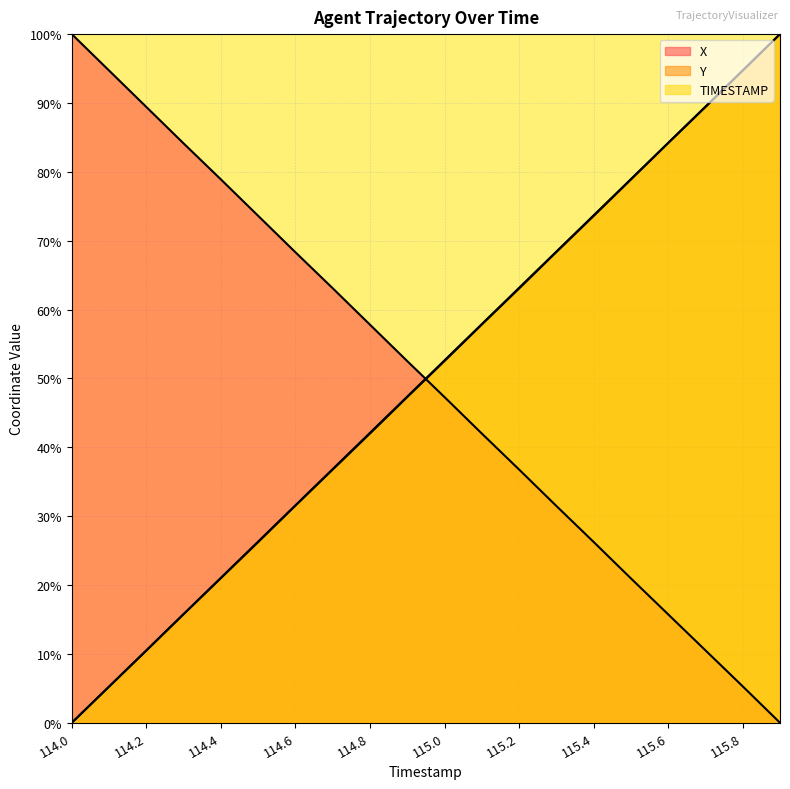

Where is X nearest to the value 50?

114.9